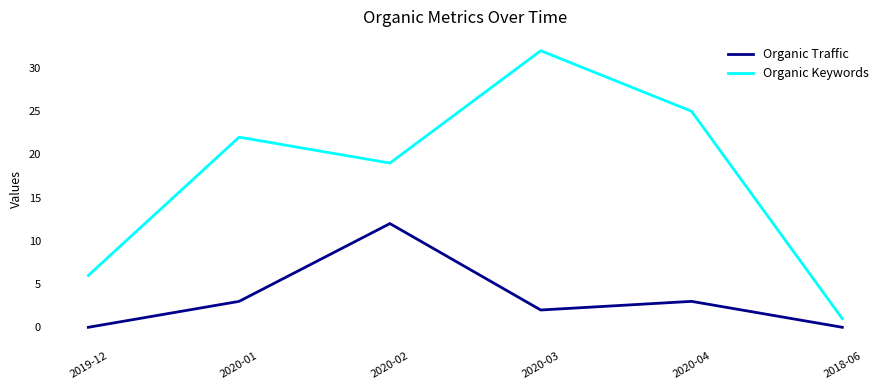

True or false: Organic Traffic has more than 1 interior local peaks.

True